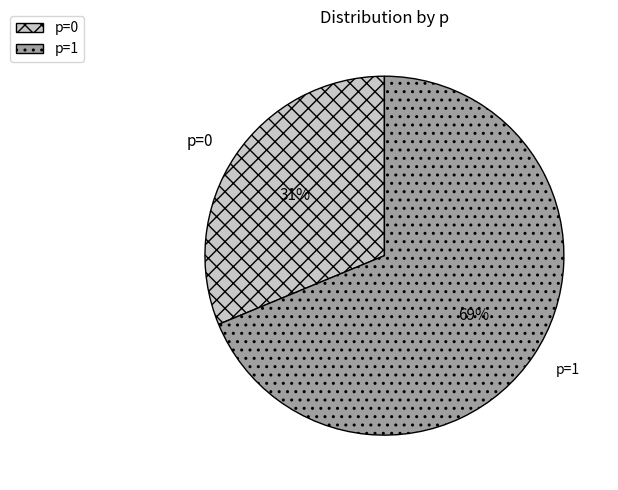

Which category has the biggest portion of the pie?

p=1